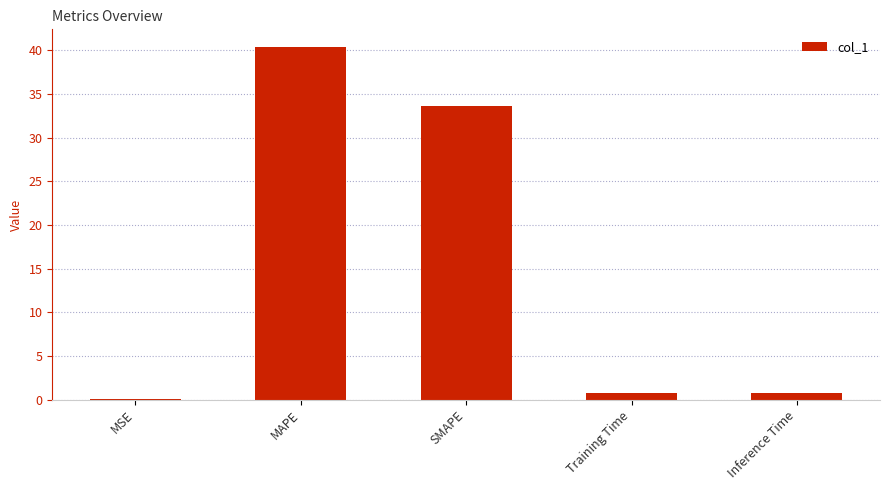

Which has a higher value, Inference Time or SMAPE?

SMAPE